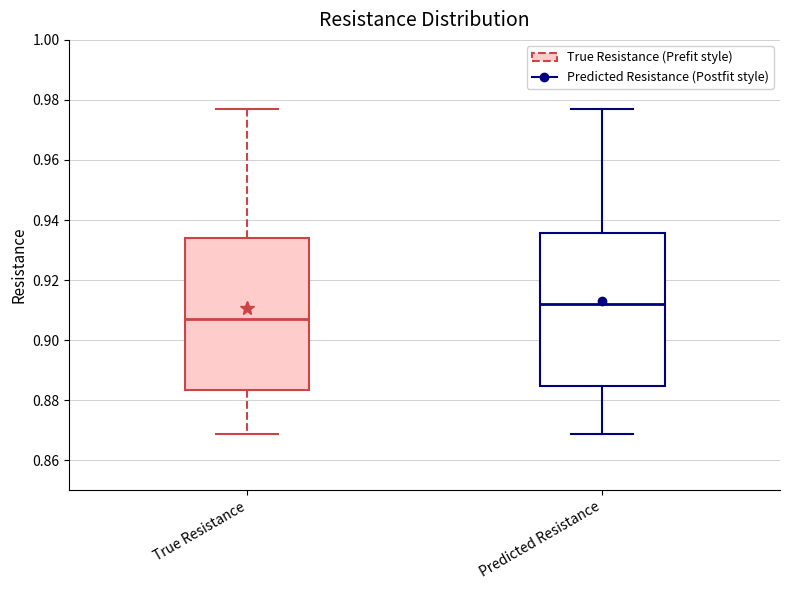

Where is the upper edge of the box for Predicted Resistance on the y-axis? The values are not printed on the chart, so give them approximately, as read against the axis.

0.936